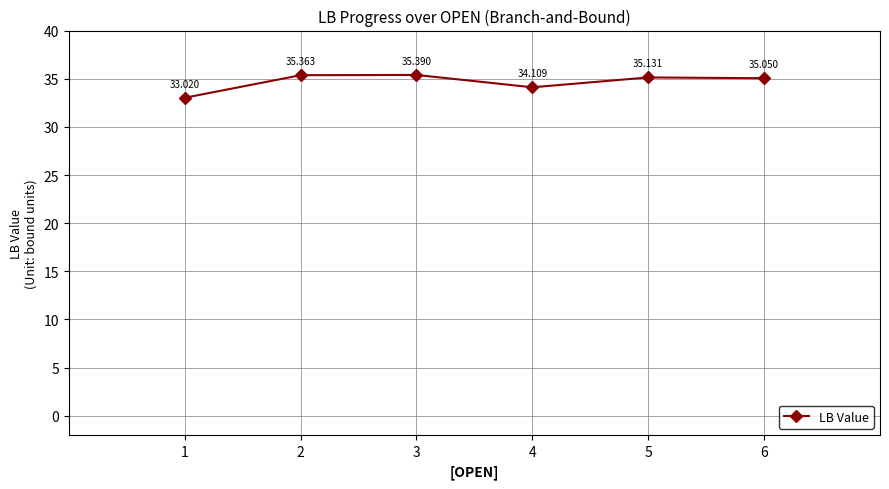

What is the sum of all values?

208.1